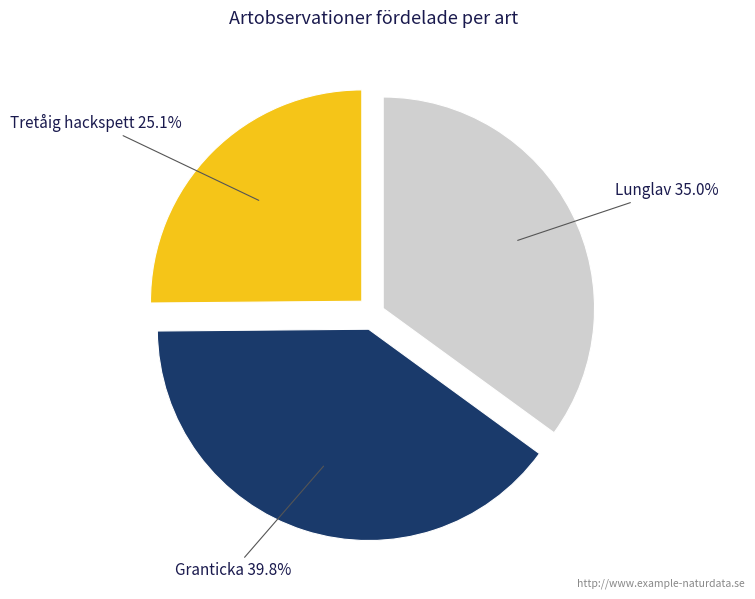

Does any single category account for the majority?

No